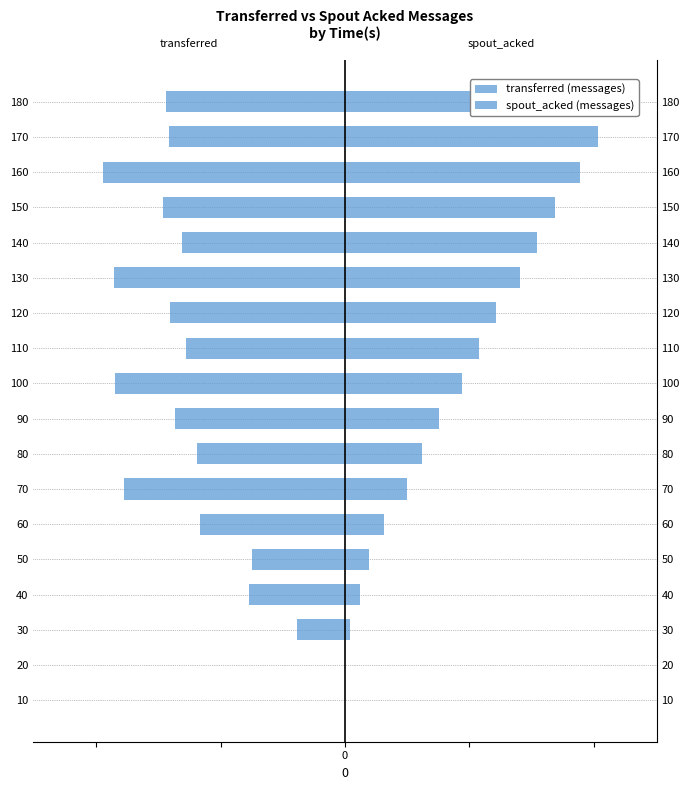

Which series has the largest total across all categories?

spout_acked (messages)